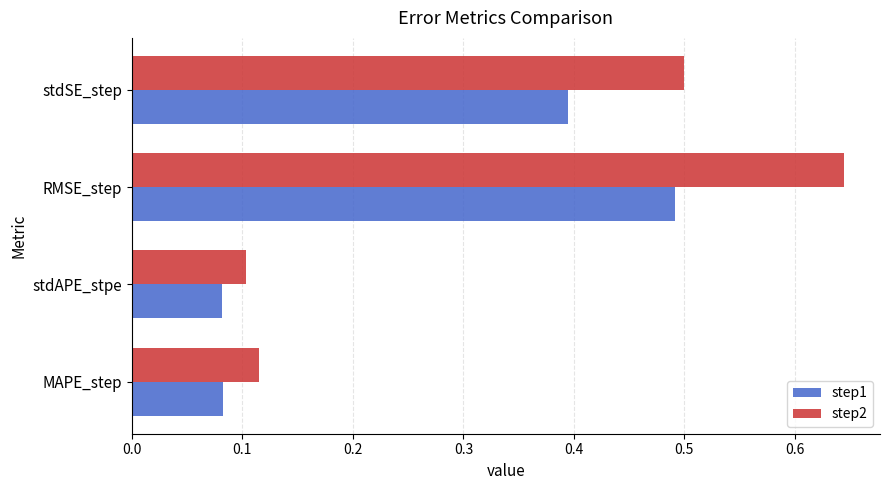

What is the average value of the step2 series?

0.3